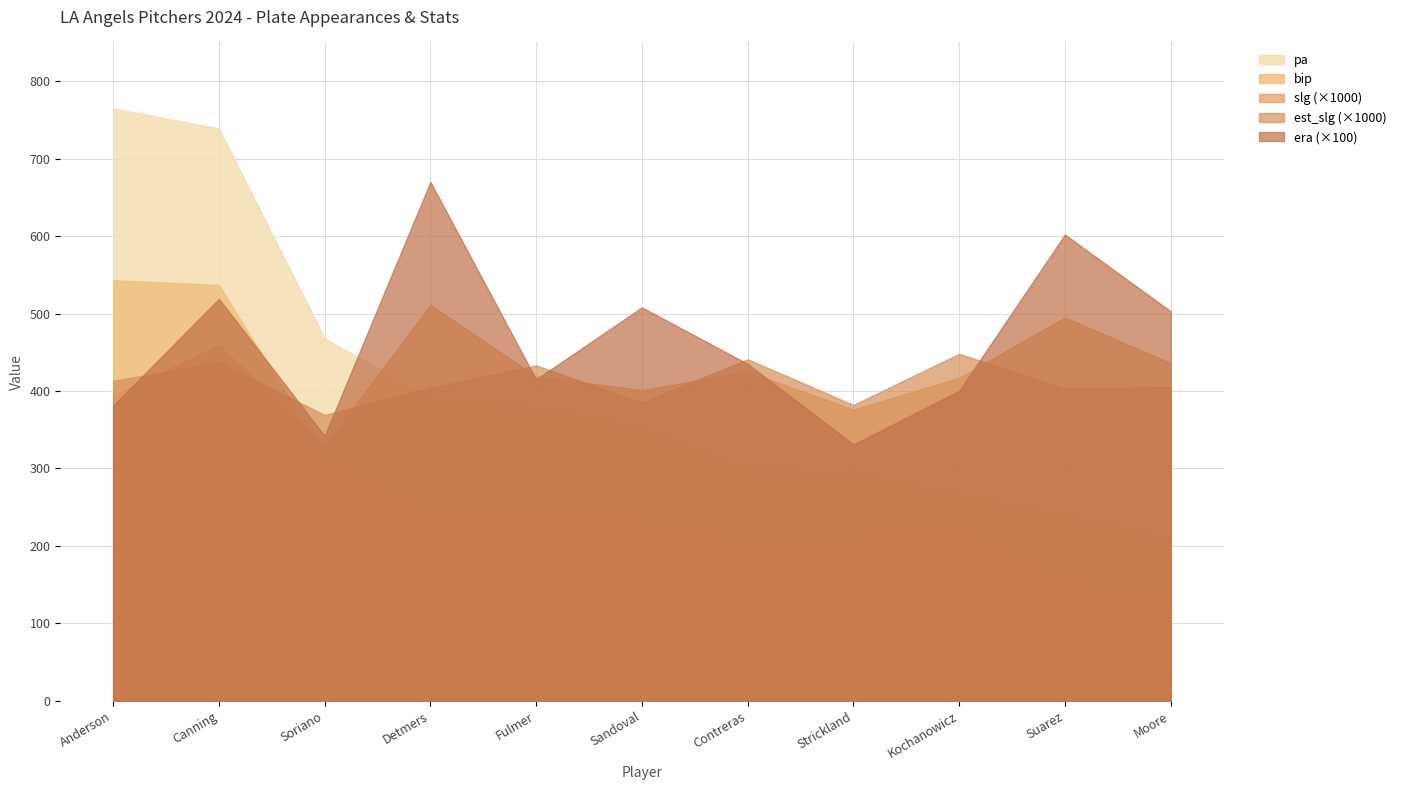

Read the bip value at Suarez.

153.0